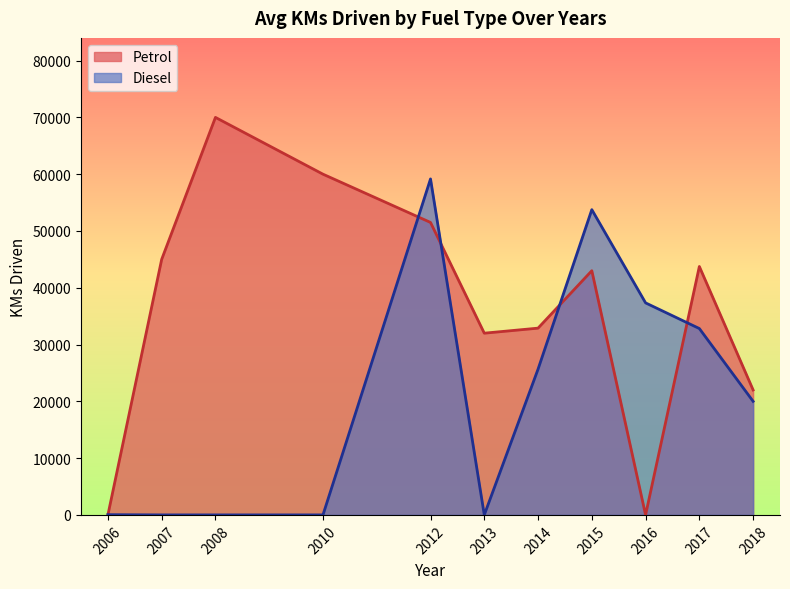

What is the spread (max minus min) of values at 2012?

7665.0